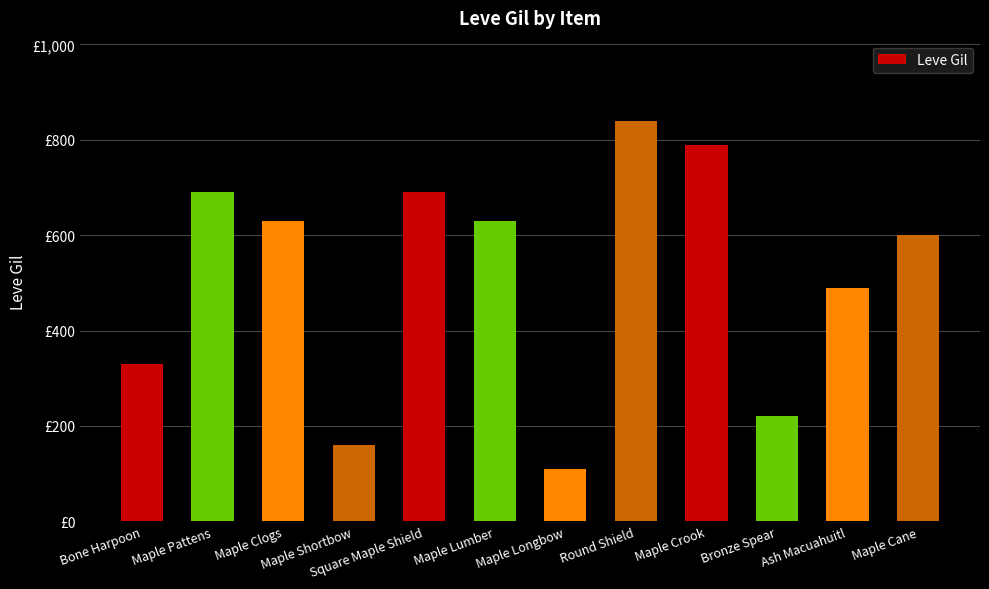

At which category does the chart reach its peak across all series?

Round Shield